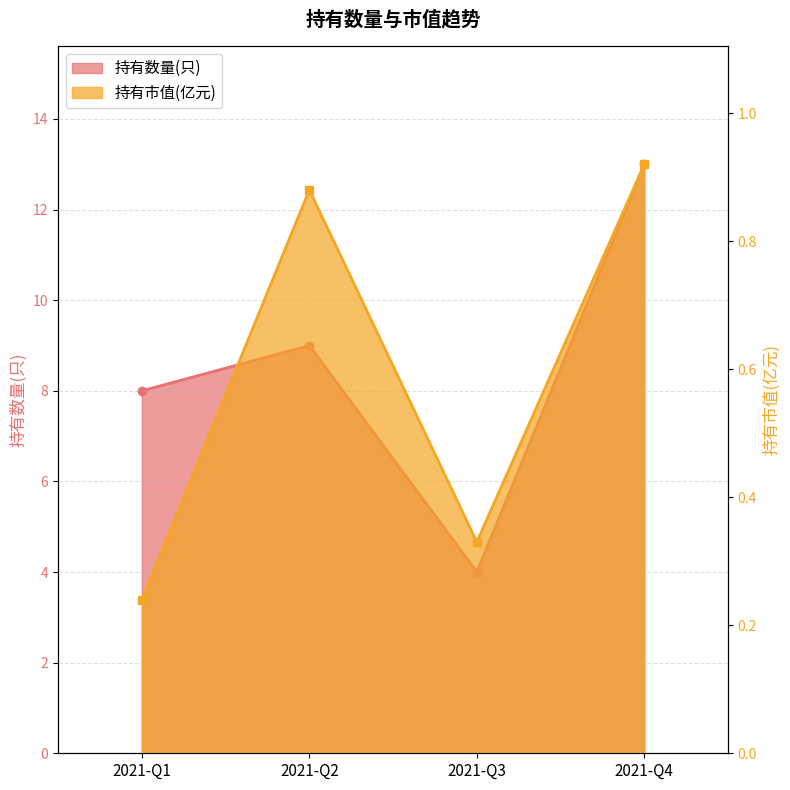

Reading left to right, what are all the values shown in this chart?

持有数量(只): 8.0	9.0	4.0	13.0
持有市值(亿元): 0.2	0.9	0.3	0.9